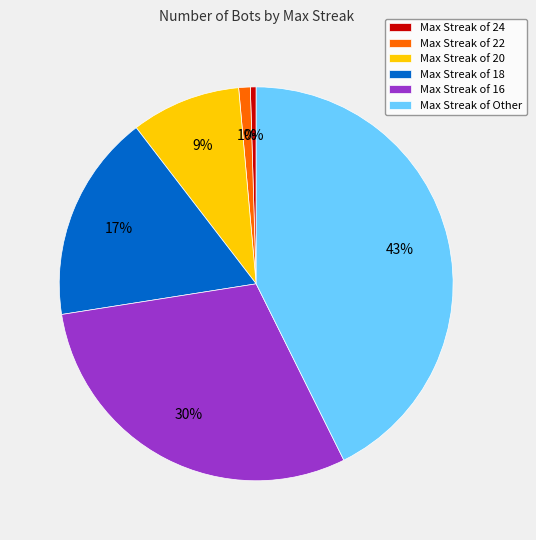

Which category has the biggest portion of the pie?

Max Streak of Other